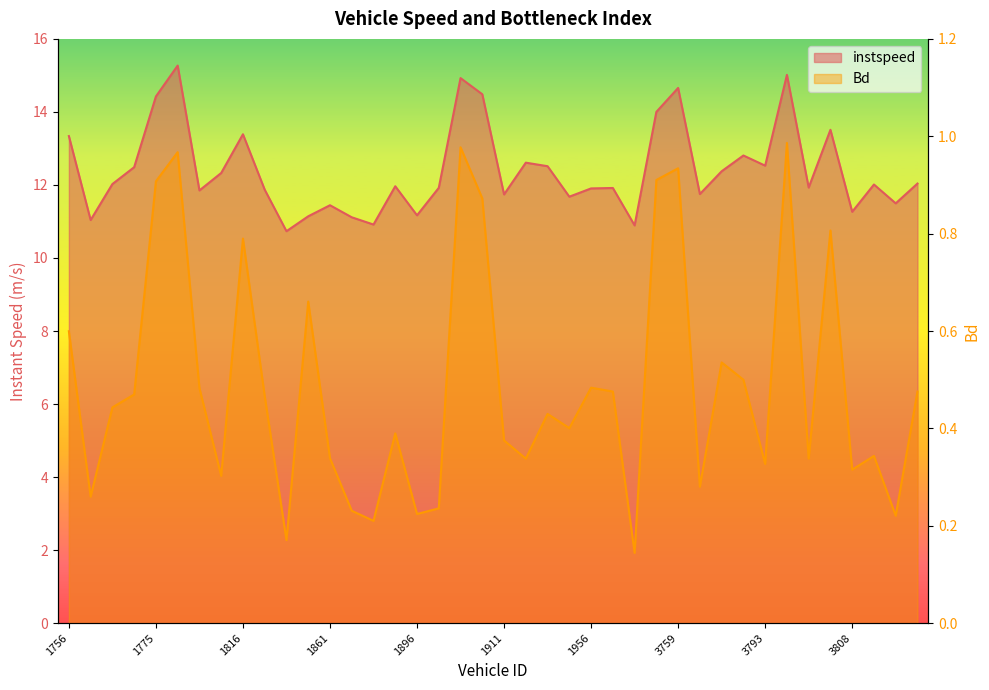

The instspeed series shows 16.0 at 3810. True or false?

False